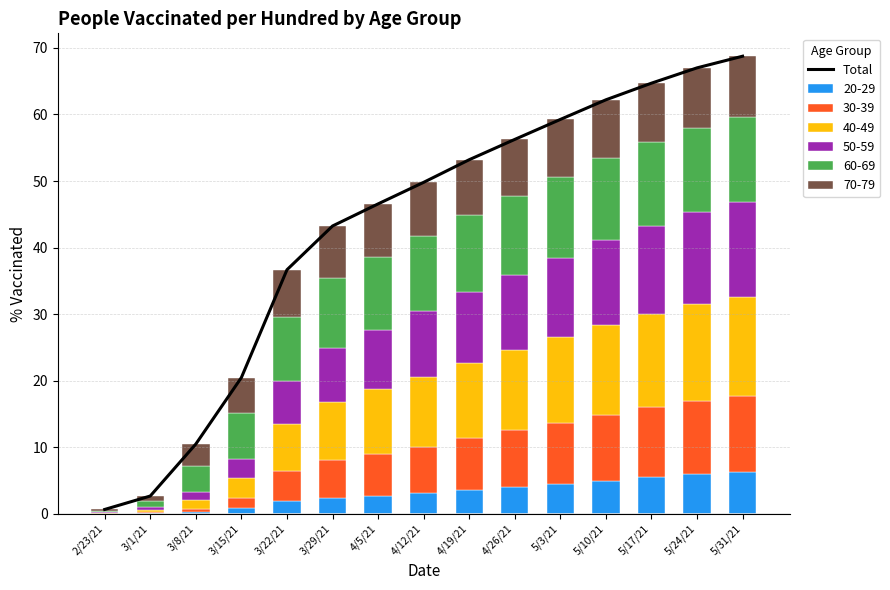

Rank the categories by value from highest to lowest.

5/31/21, 5/24/21, 5/17/21, 5/10/21, 5/3/21, 4/26/21, 4/19/21, 4/12/21, 4/5/21, 3/29/21, 3/22/21, 3/15/21, 3/8/21, 3/1/21, 2/23/21